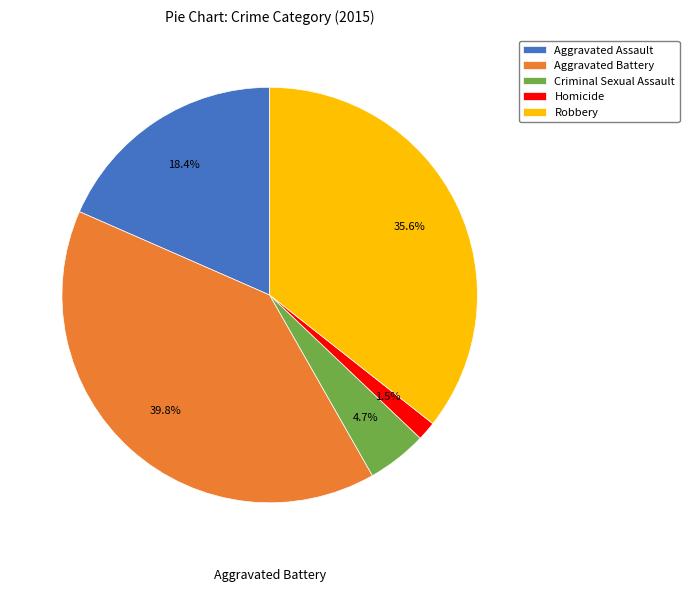

Count the number of slices in the pie.

5